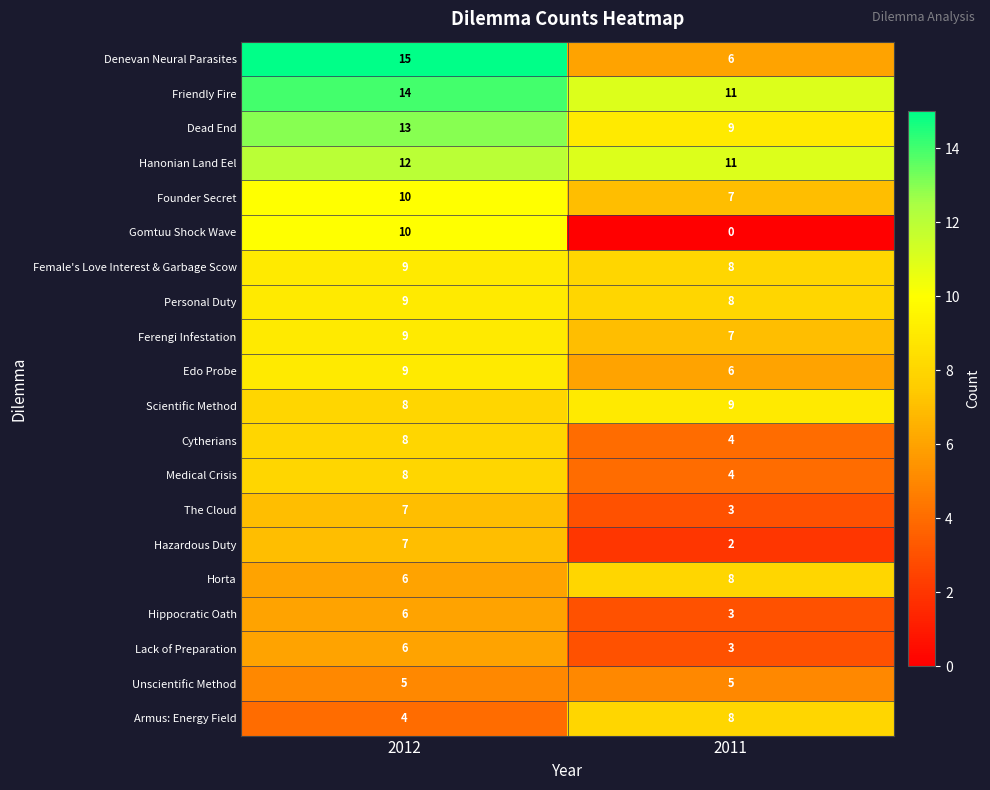

What is the total value across all series at 2012?

175